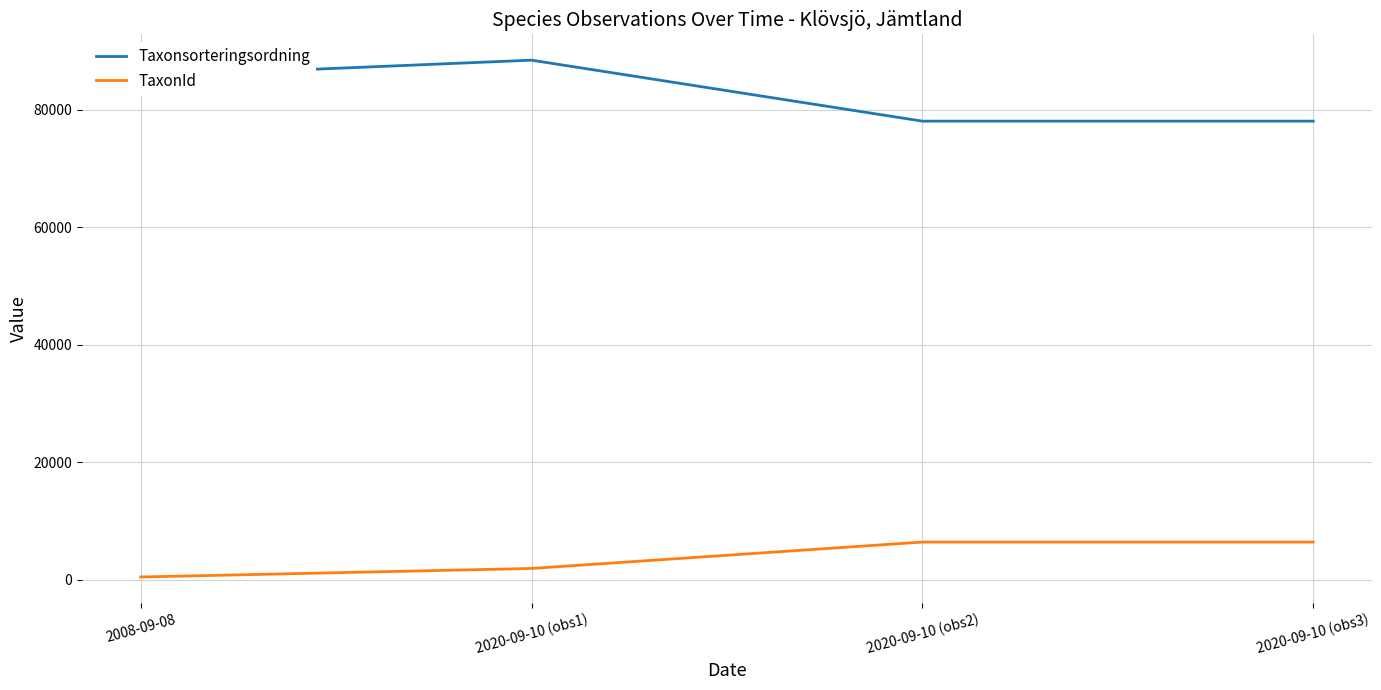

Where is TaxonId nearest to the value 3481?

2020-09-10 (obs1)